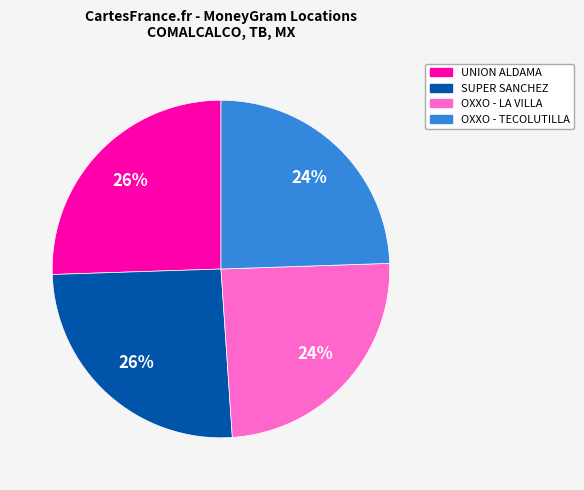

To the nearest percent, what portion does UNION ALDAMA represent?

26%